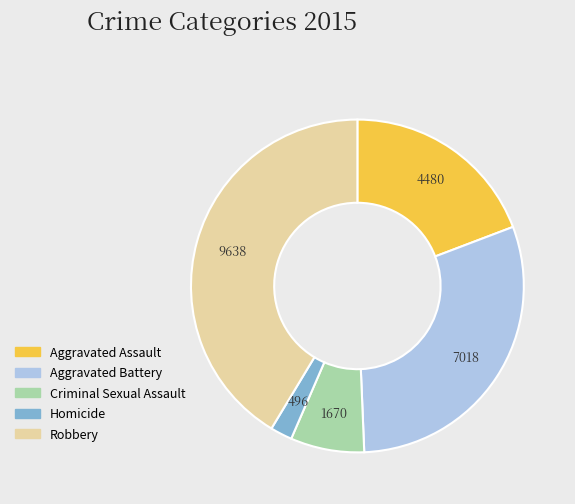

True or false: Aggravated Assault accounts for 19% of the total.

True